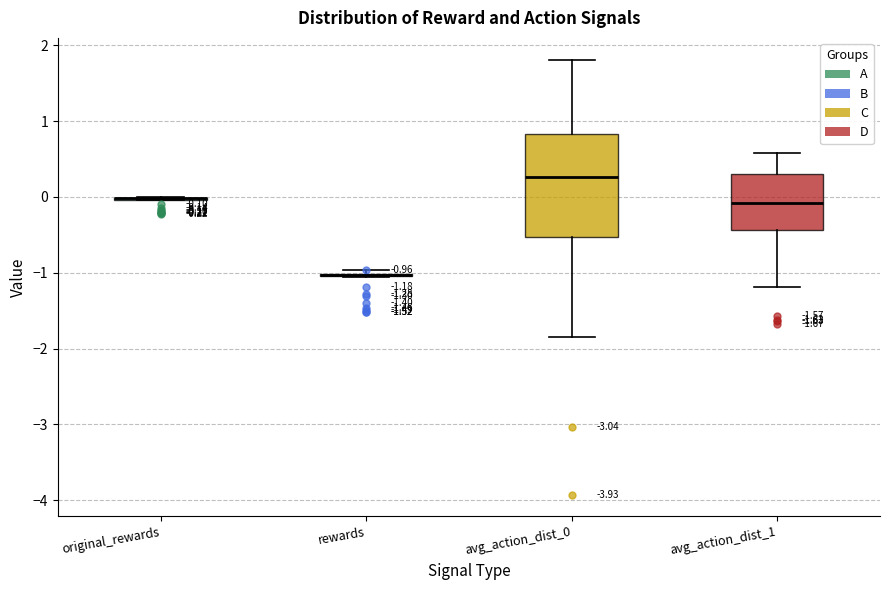

Which box is the tallest, from its lower edge to its upper edge?

avg_action_dist_0